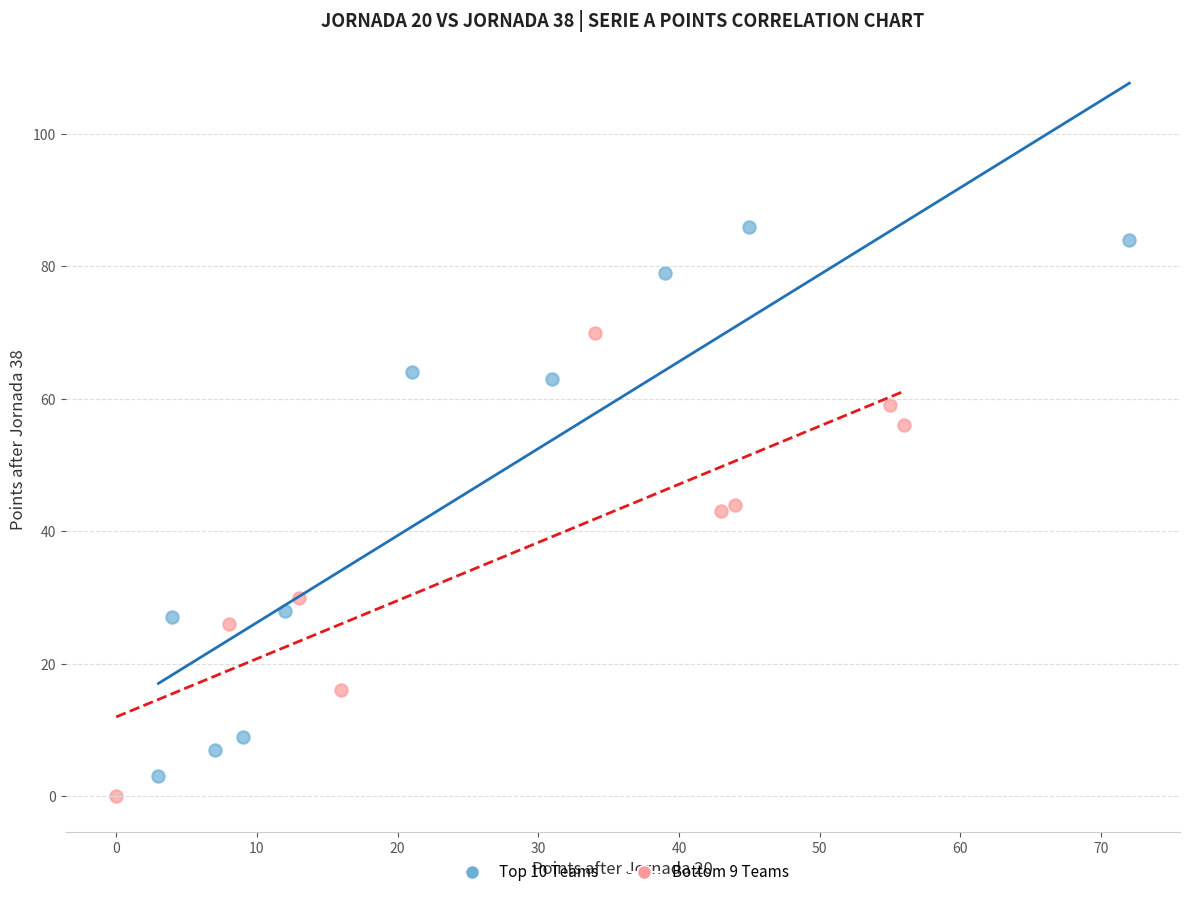

Which series reaches the minimum Y coordinate?

Bottom 9 Teams